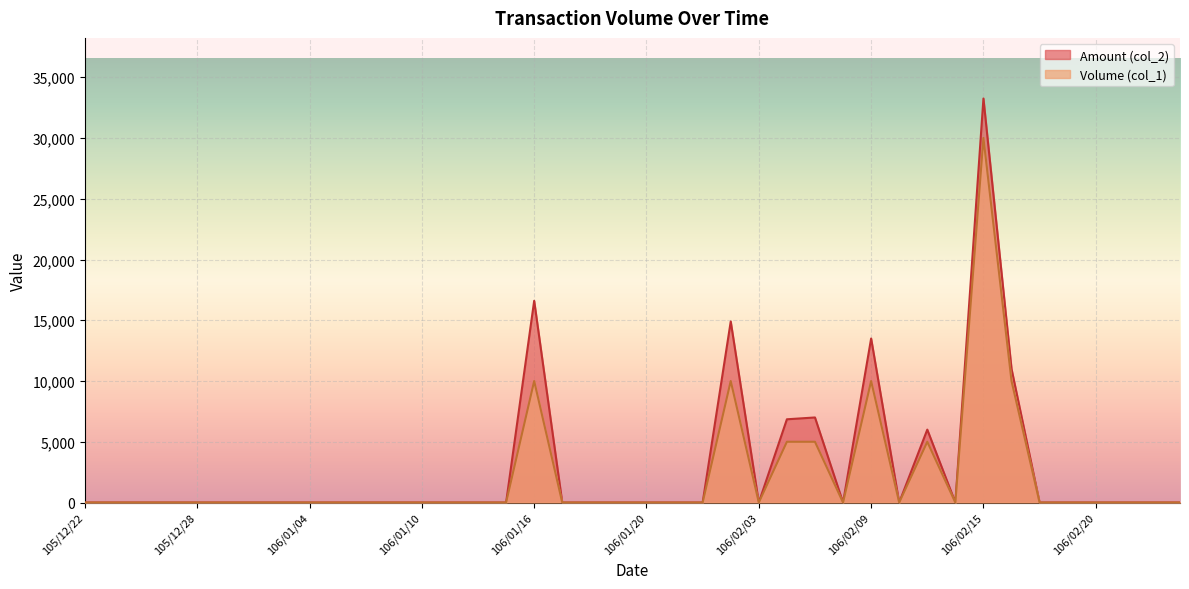

True or false: Amount (col_2) and Volume (col_1) intersect in this chart.

False